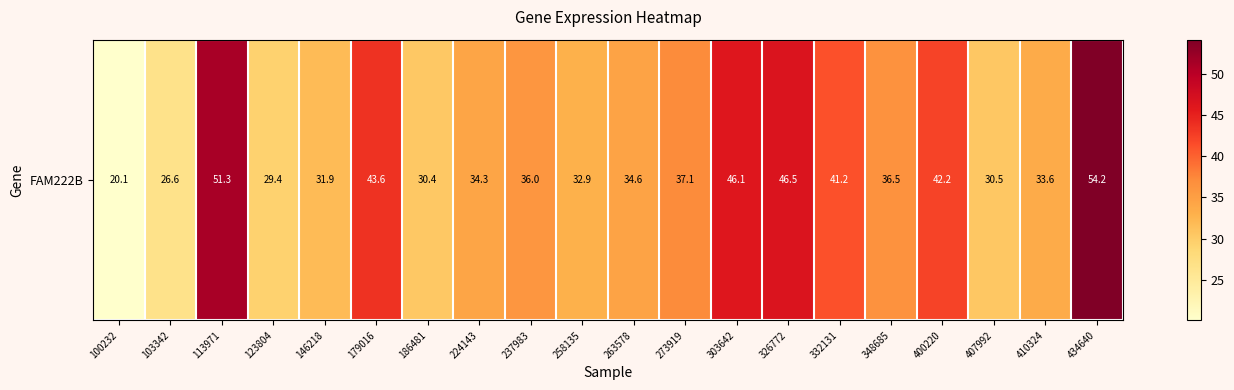

The value at 434640 is 84.8. True or false?

False